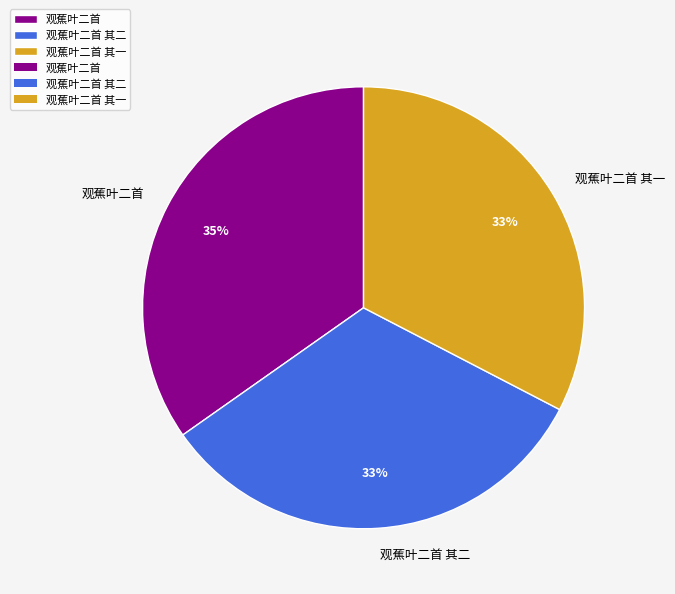

The 观蕉叶二首 其二 slice represents 27% of the pie. True or false?

False